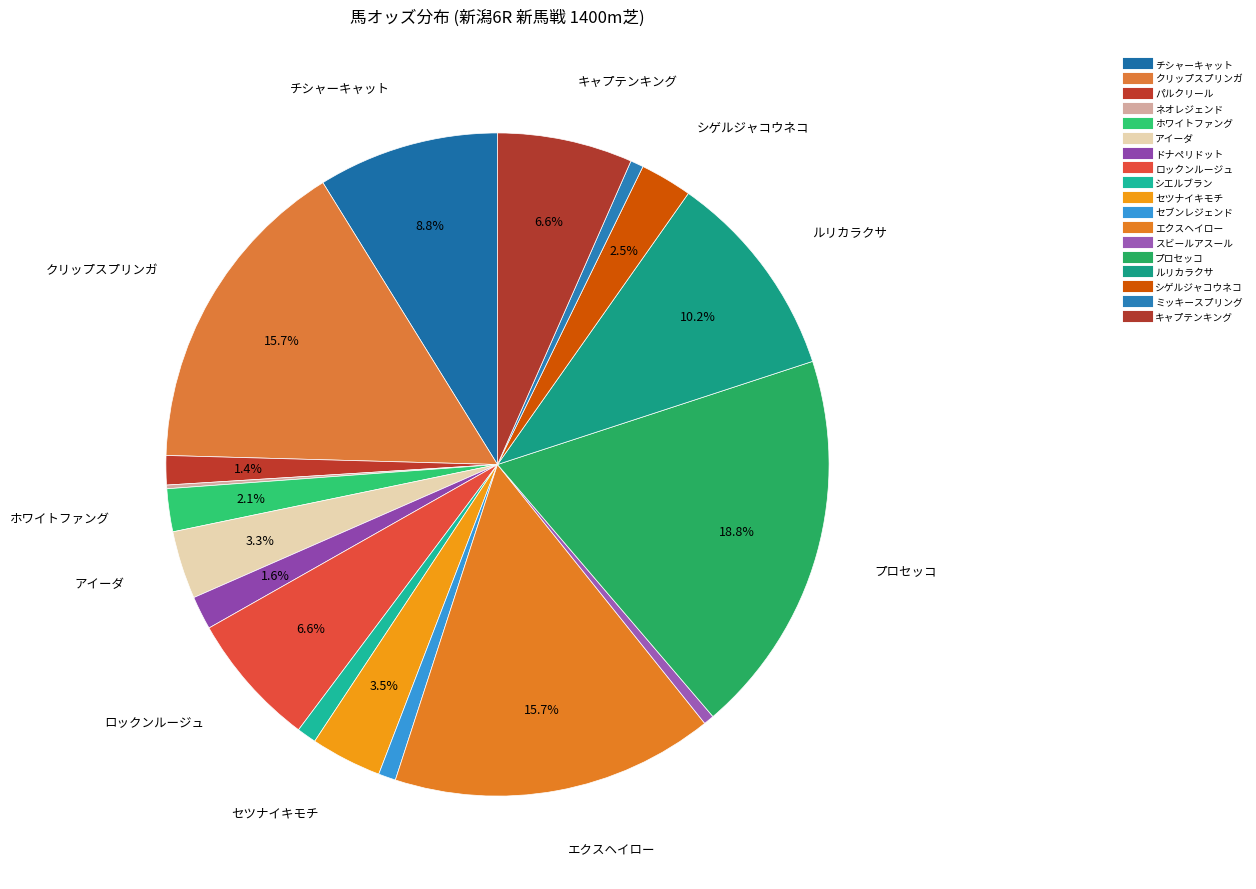

What is the smallest slice in the pie chart?

ネオレジェンド